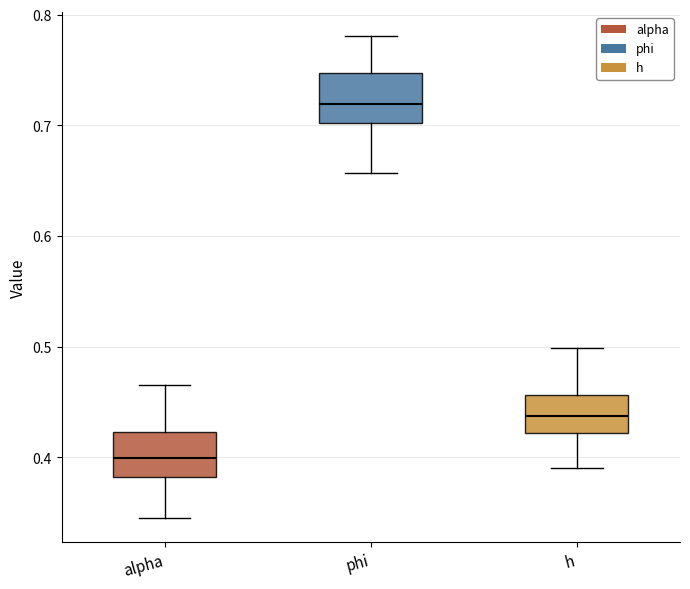

Reading left to right, transcribe this box plot: for each box, give where its median line is, the range the box spans, and where its two whiskers end, as read against the y-axis. The values are not printed on the chart, so give them approximately, as read against the axis.

alpha: median 0.40, box 0.38 to 0.42, whiskers 0.34 to 0.47
phi: median 0.72, box 0.70 to 0.75, whiskers 0.66 to 0.78
h: median 0.44, box 0.42 to 0.46, whiskers 0.39 to 0.50